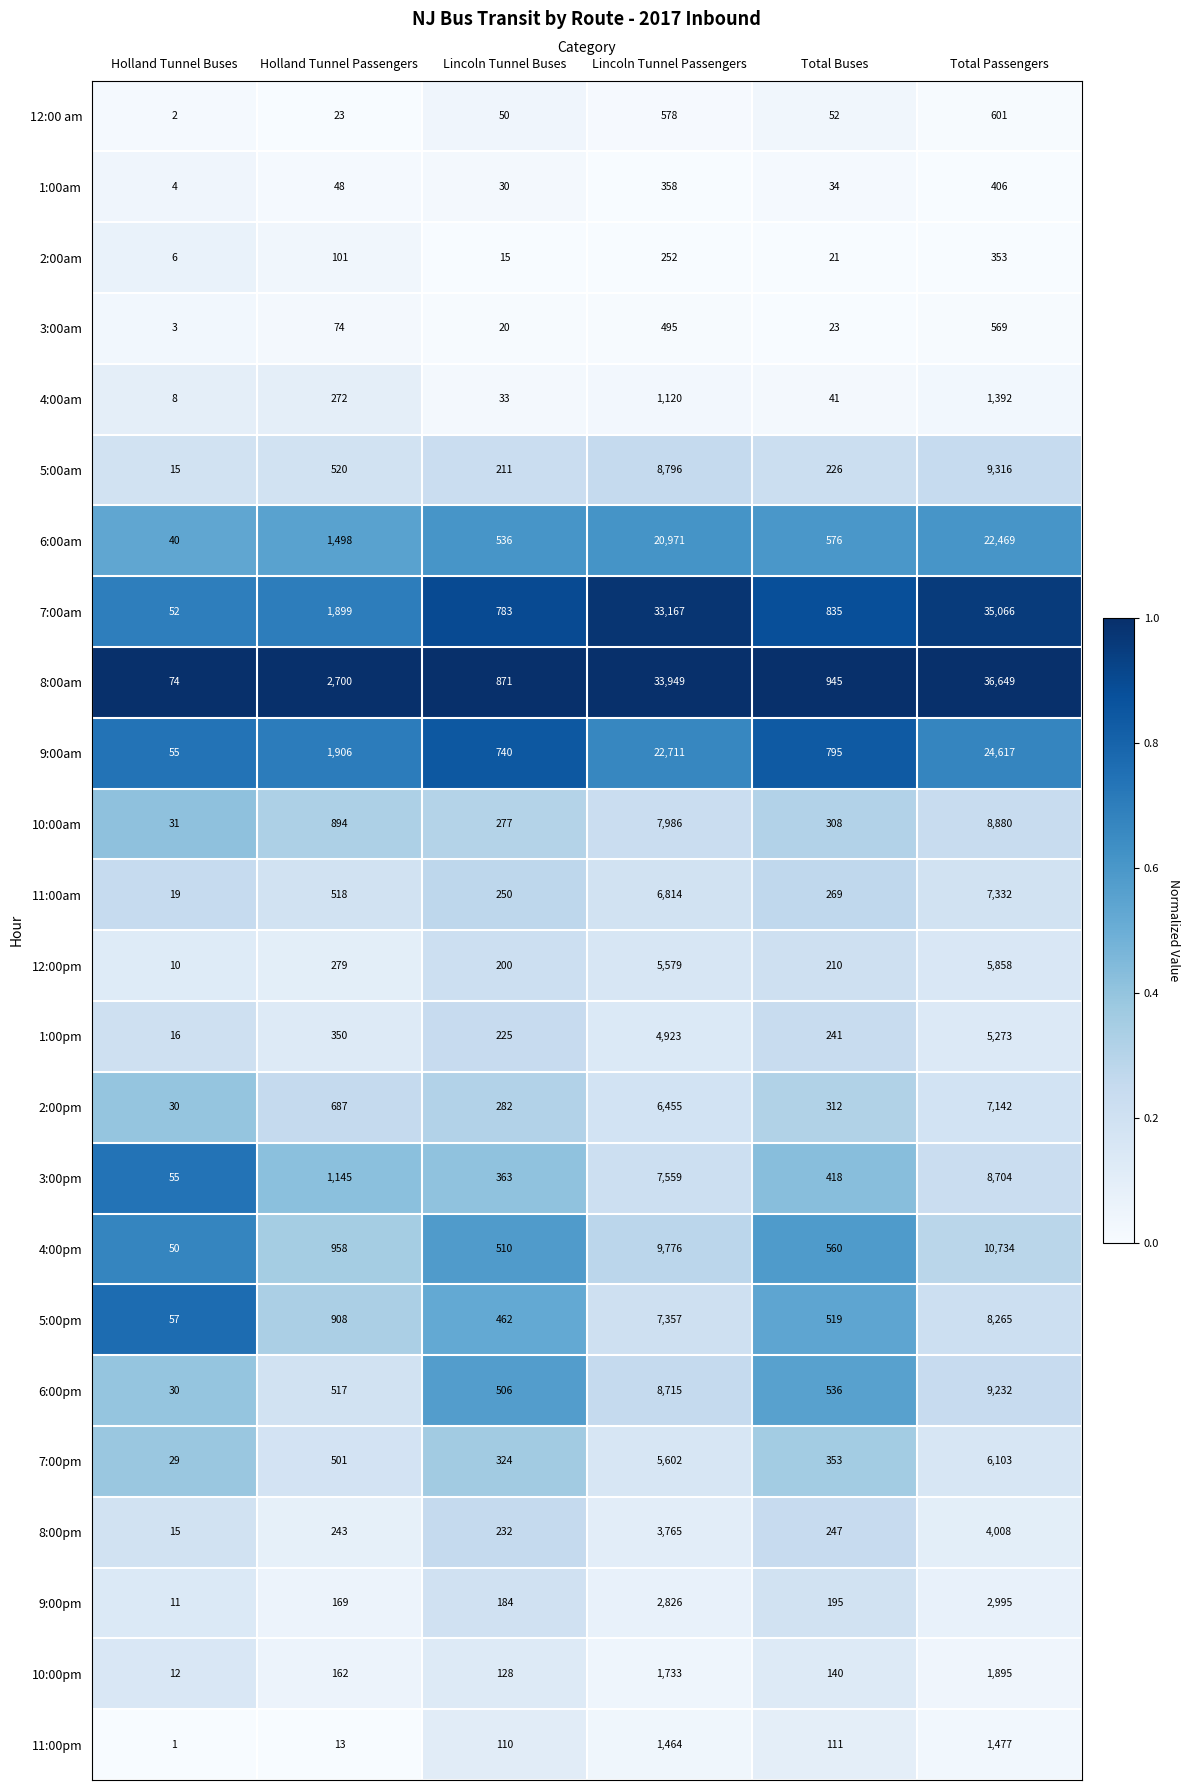

What is the minimum value for 6:00pm?

30